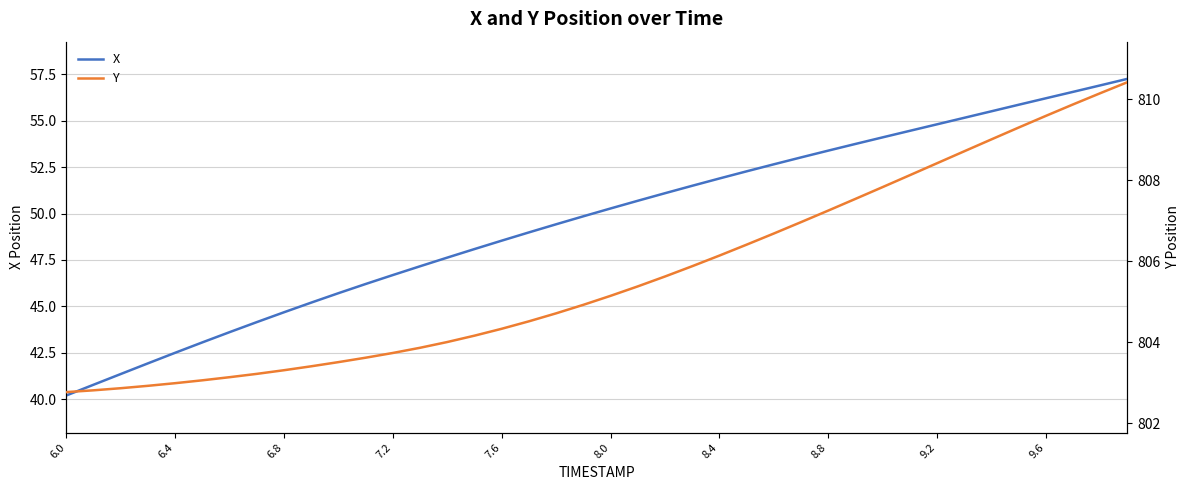

Reading left to right, extract all data points from this chart.

X: 40.2	40.8	41.4	41.9	42.5	43.1	43.6	44.2	44.7	45.2	45.7	46.2	46.7	47.2	47.6	48.1	48.5	49.0	49.4	49.9	50.3	50.7	51.1	51.5	51.9	52.3	52.6	53.0	53.4	53.7	54.1	54.4	54.8	55.2	55.5	55.9	56.2	56.5	56.9	57.2
Y: 802.8	802.8	802.9	802.9	803.0	803.1	803.1	803.2	803.3	803.4	803.5	803.6	803.7	803.9	804.0	804.2	804.3	804.5	804.7	804.9	805.1	805.4	805.6	805.9	806.1	806.4	806.7	807.0	807.3	807.5	807.8	808.1	808.4	808.7	809.0	809.3	809.6	809.9	810.1	810.4